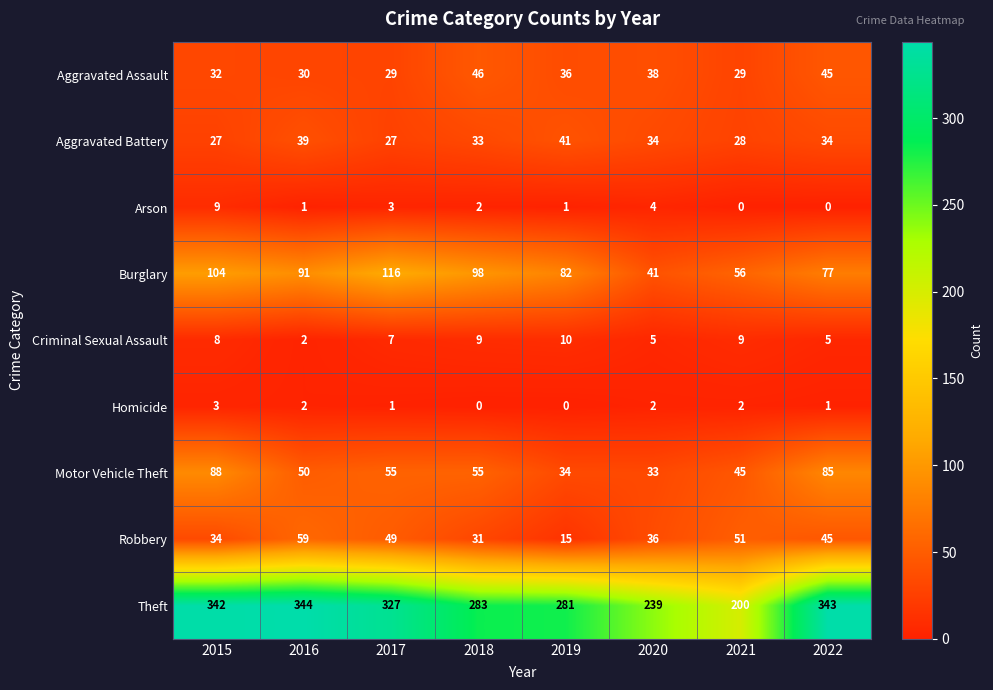

What is the spread (max minus min) of values at 2021?

200